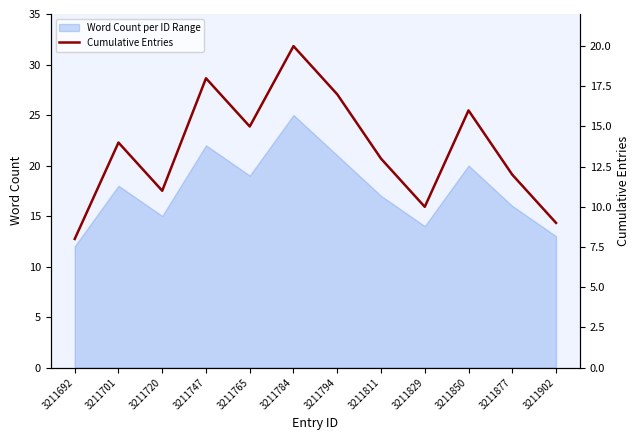

Rank the categories by value from lowest to highest.

3211692, 3211902, 3211829, 3211720, 3211877, 3211811, 3211701, 3211765, 3211850, 3211794, 3211747, 3211784